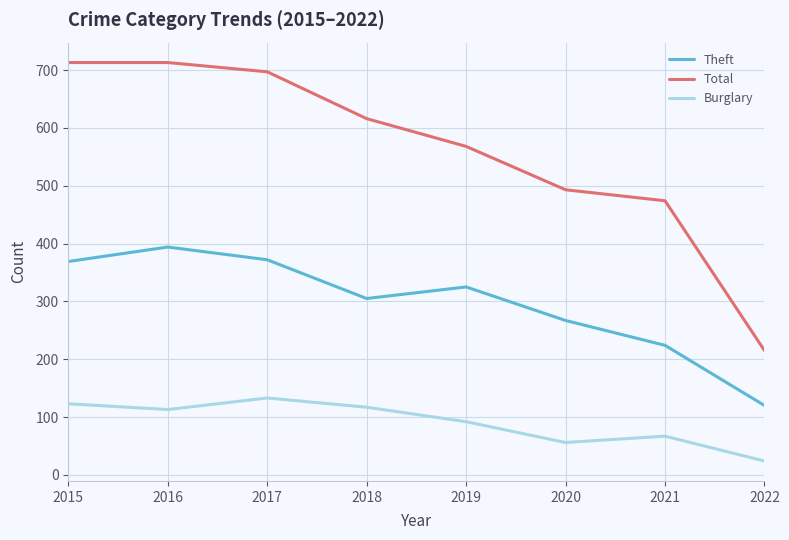

Which series changed the most between 2016 and 2021?

Total